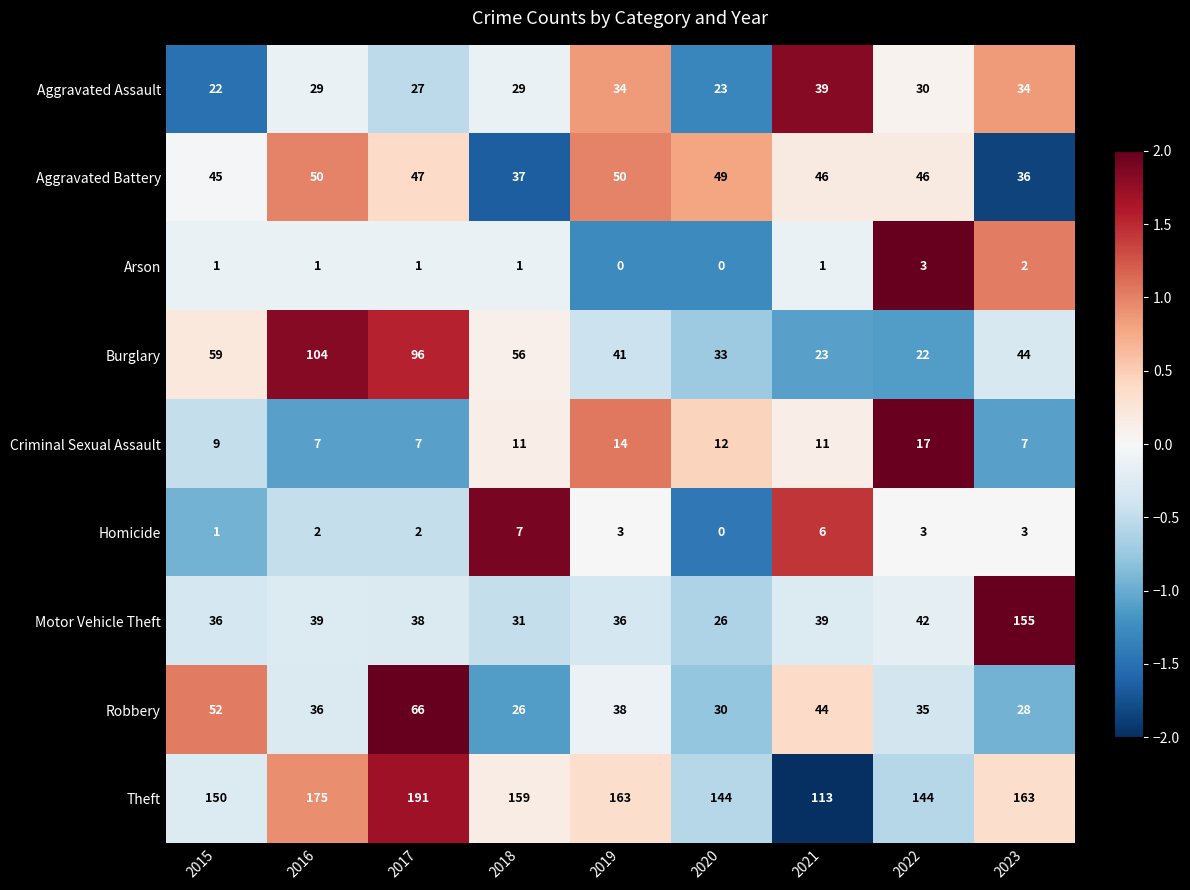

List the labels in order of Burglary value, largest first.

2016, 2017, 2015, 2018, 2023, 2019, 2020, 2021, 2022